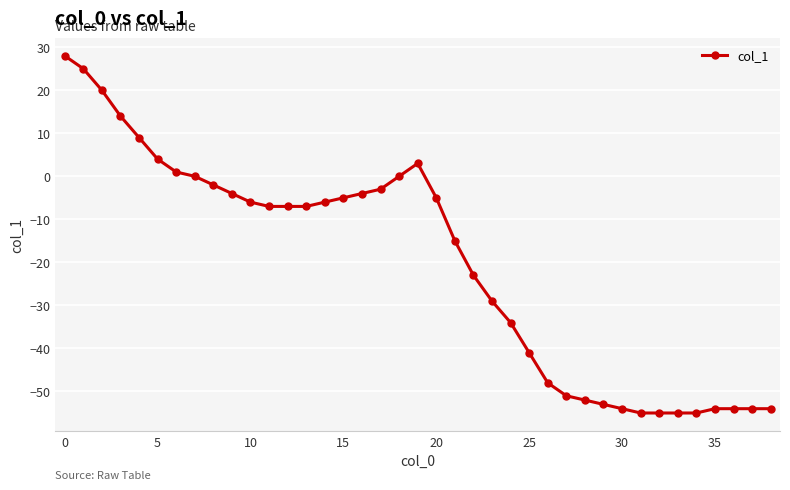

What is the difference between the maximum and minimum values?

83